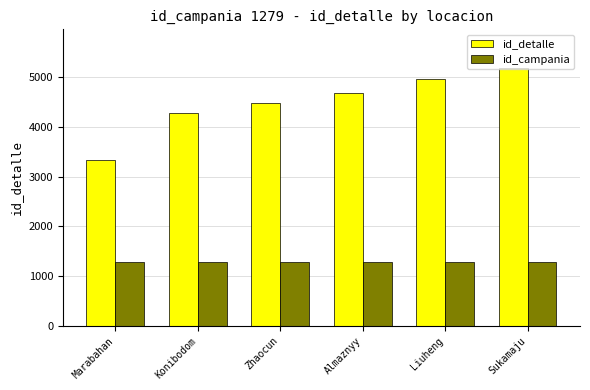

What are all the series names shown in the legend?

id_detalle, id_campania